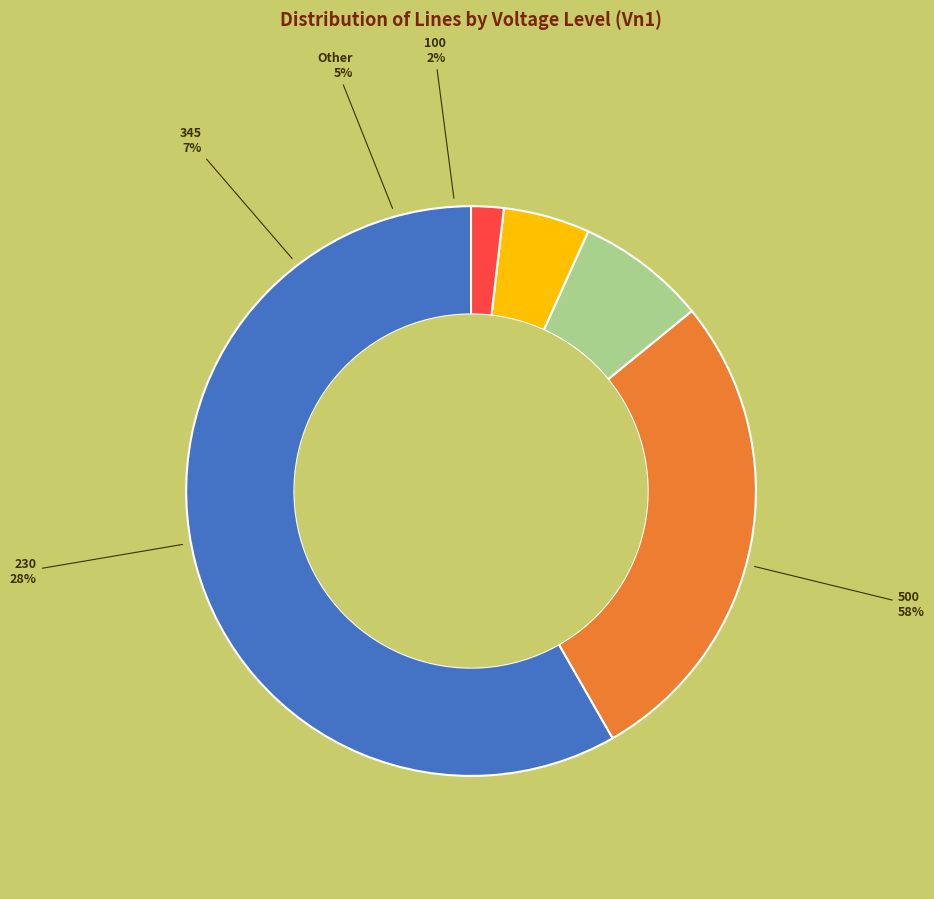

Which category has the smallest portion of the pie?

100